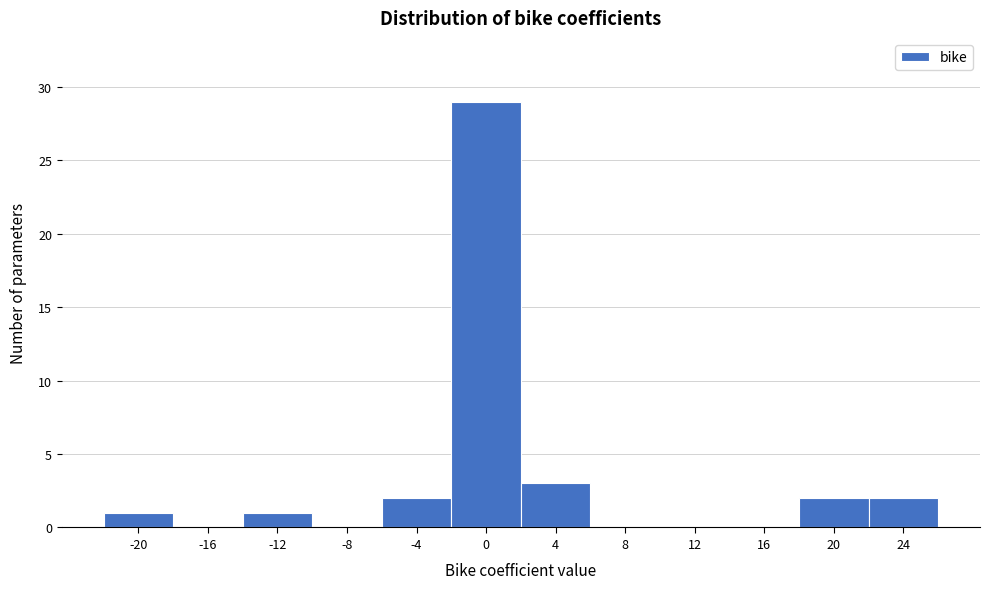

Reading left to right, transcribe this chart: for each bar, give the range it covers on the x-axis and its height. The values are not printed on the chart, so give them approximately, as read against the axis.

-22 to -18: 1
-18 to -14: 0
-14 to -10: 1
-10 to -6: 0
-6 to -2: 2
-2 to 2: 29
2 to 6: 3
6 to 10: 0
10 to 14: 0
14 to 18: 0
18 to 22: 2
22 to 26: 2